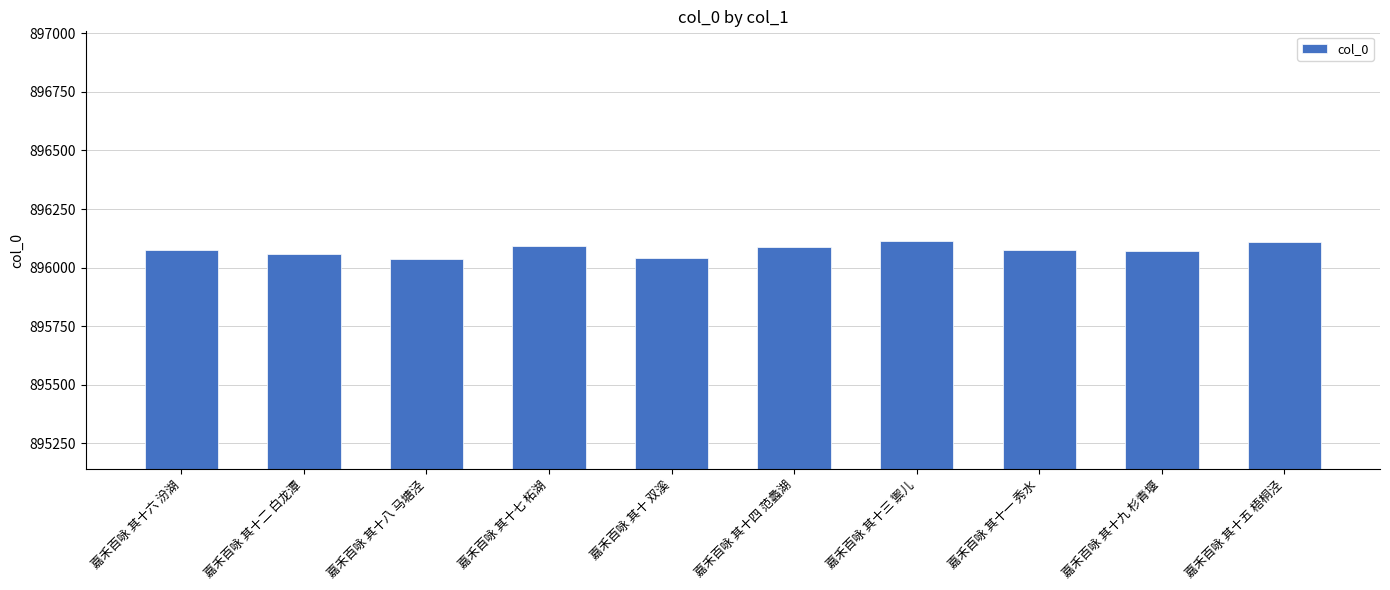

What is the value of the 4th bar from the left?

896094